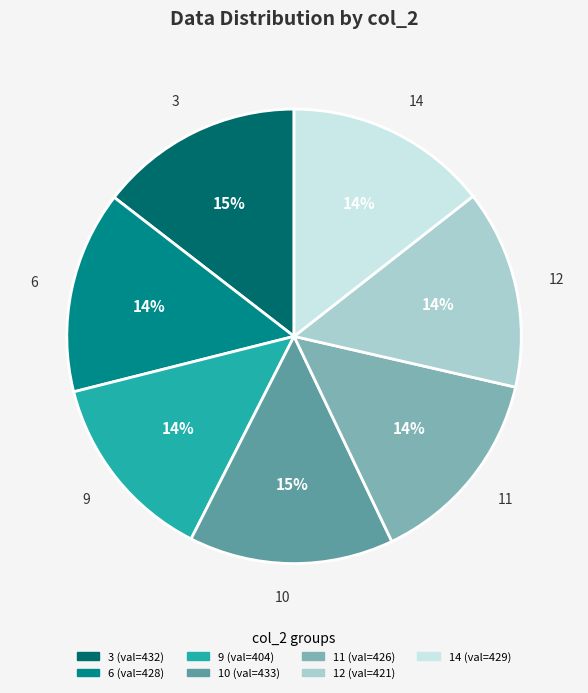

To the nearest percent, what percentage of the pie is 14?

14%